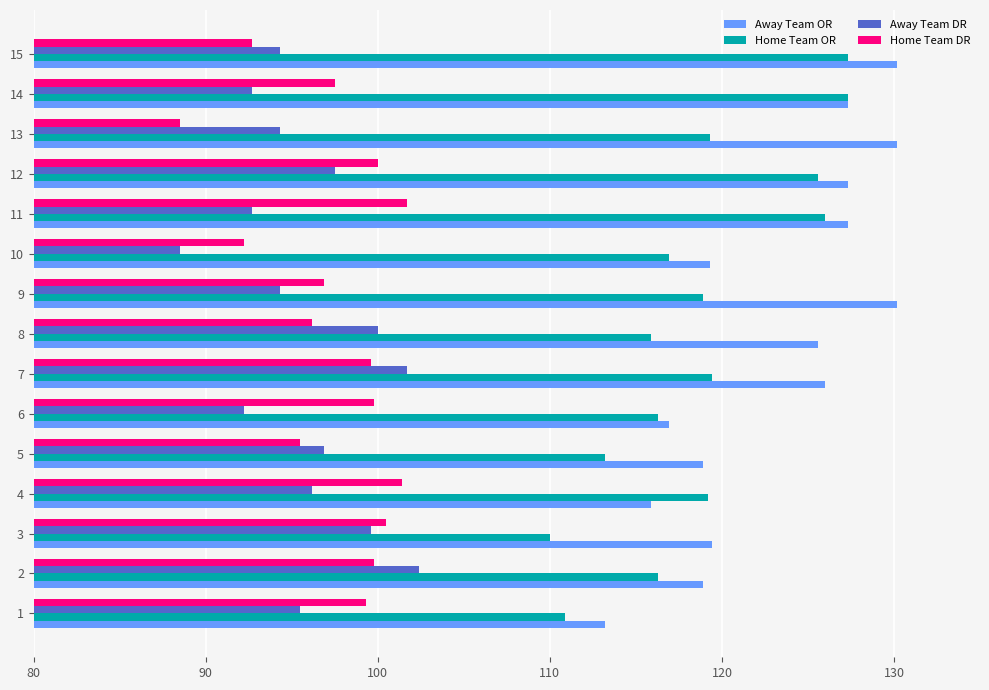

At how many categories does at least one series exceed 109?

15